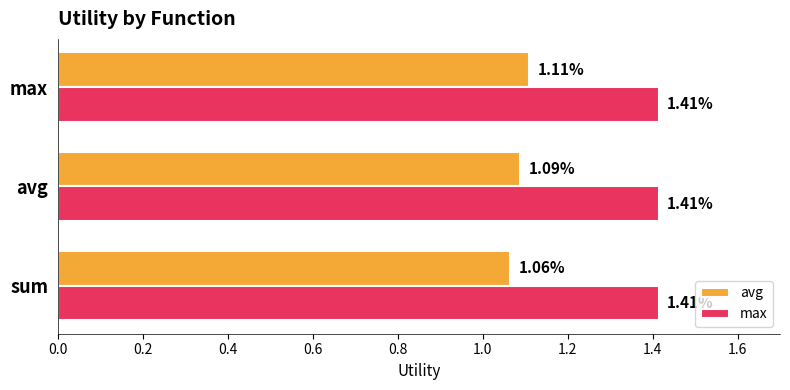

What is the difference between the highest and lowest values at avg?

0.3